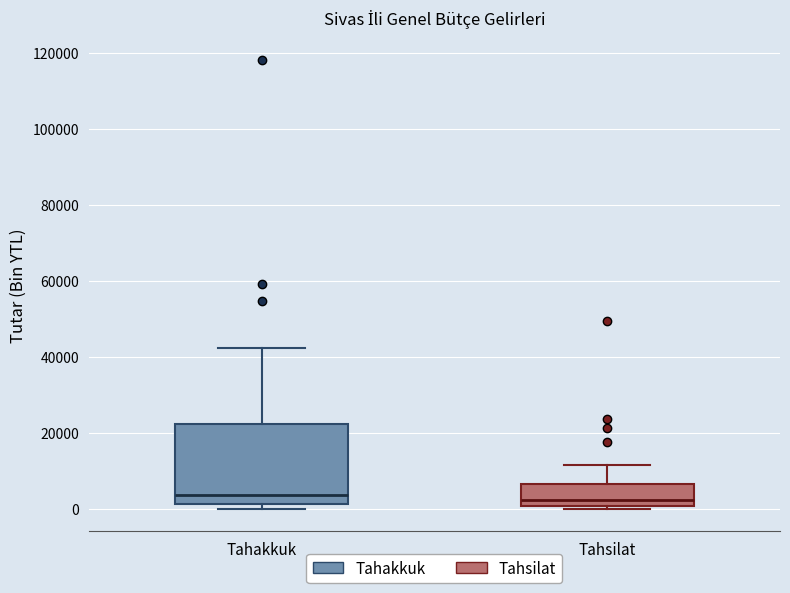

Reading left to right, transcribe this box plot: for each box, give where its median line is, the range the box spans, and where its two whiskers end, as read against the y-axis. The values are not printed on the chart, so give them approximately, as read against the axis.

Tahakkuk: median 4000, box 2000 to 22000, whiskers 0 to 42000
Tahsilat: median 2000, box 0 to 6000, whiskers 0 (just below the box's lower edge) to 12000